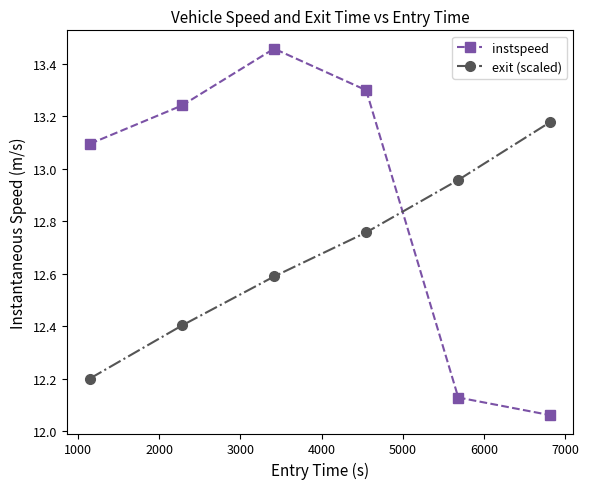

What is the lowest value of the exit (scaled) series?

12.2